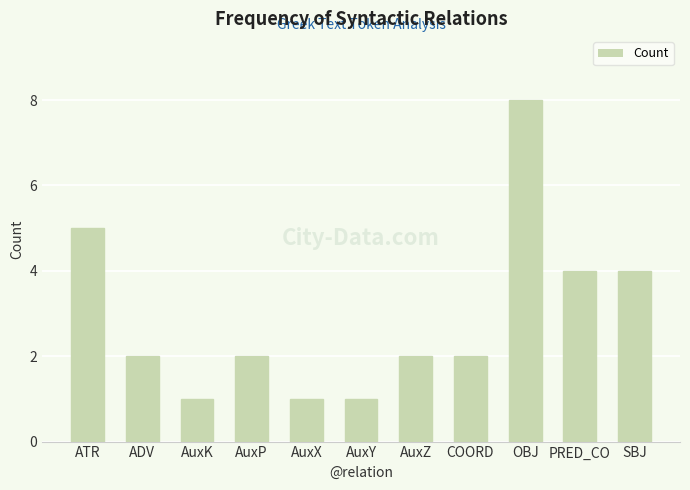

Between AuxY and OBJ, which is larger?

OBJ